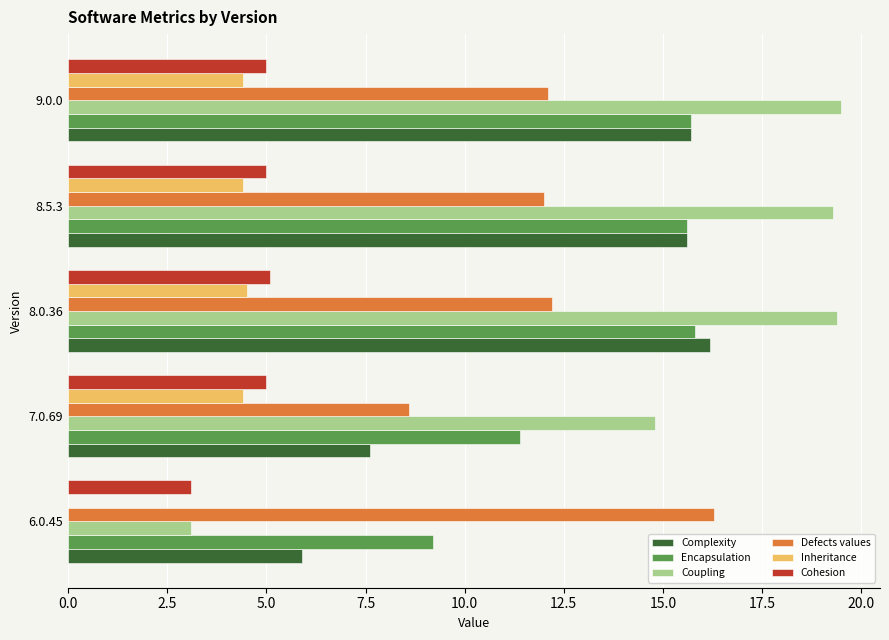

What is the greatest value displayed?

19.5